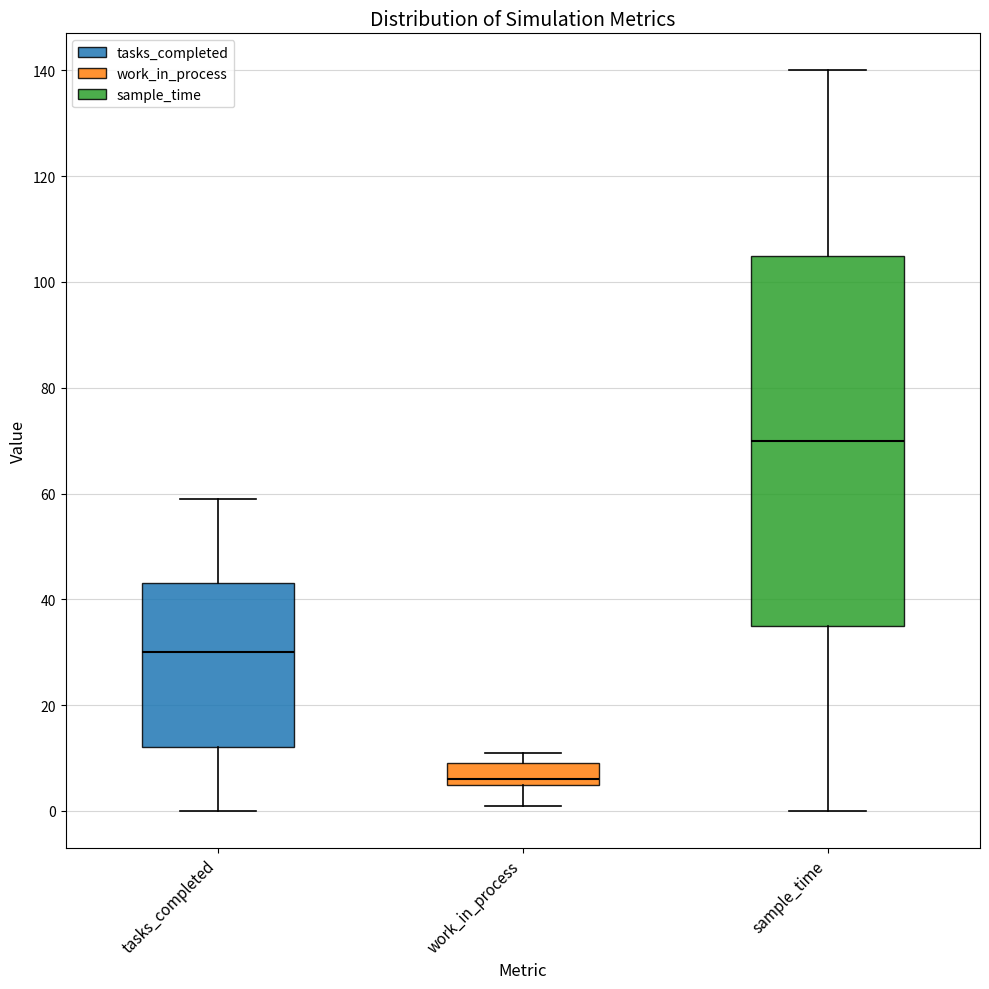

Reading left to right, read every box against the y-axis: the position of its median line, the range the box covers, and the ends of its whiskers. The values are not printed on the chart, so give them approximately, as read against the axis.

tasks_completed: median 30, box 12 to 44, whiskers 0 to 60
work_in_process: median 6 (just above the box's lower edge), box 6 to 10, whiskers 2 to 12
sample_time: median 70, box 36 to 106, whiskers 0 to 140